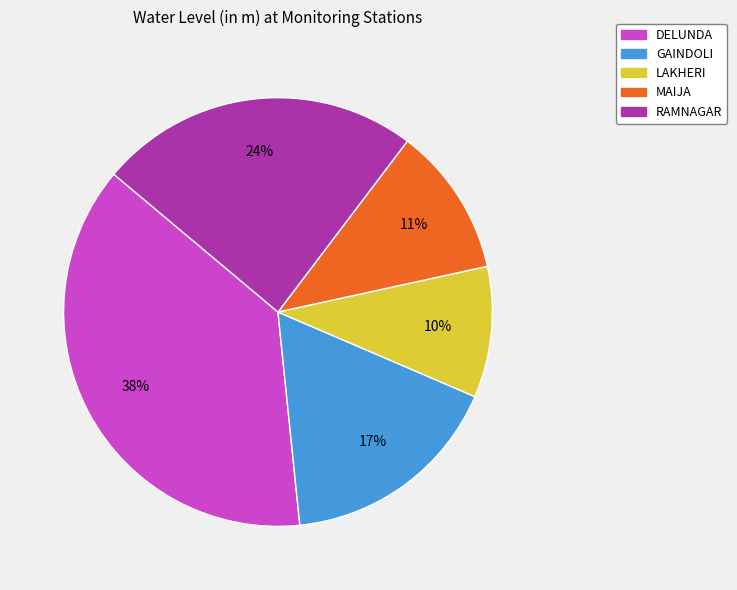

What percentage is the DELUNDA slice, to the nearest percent?

38%